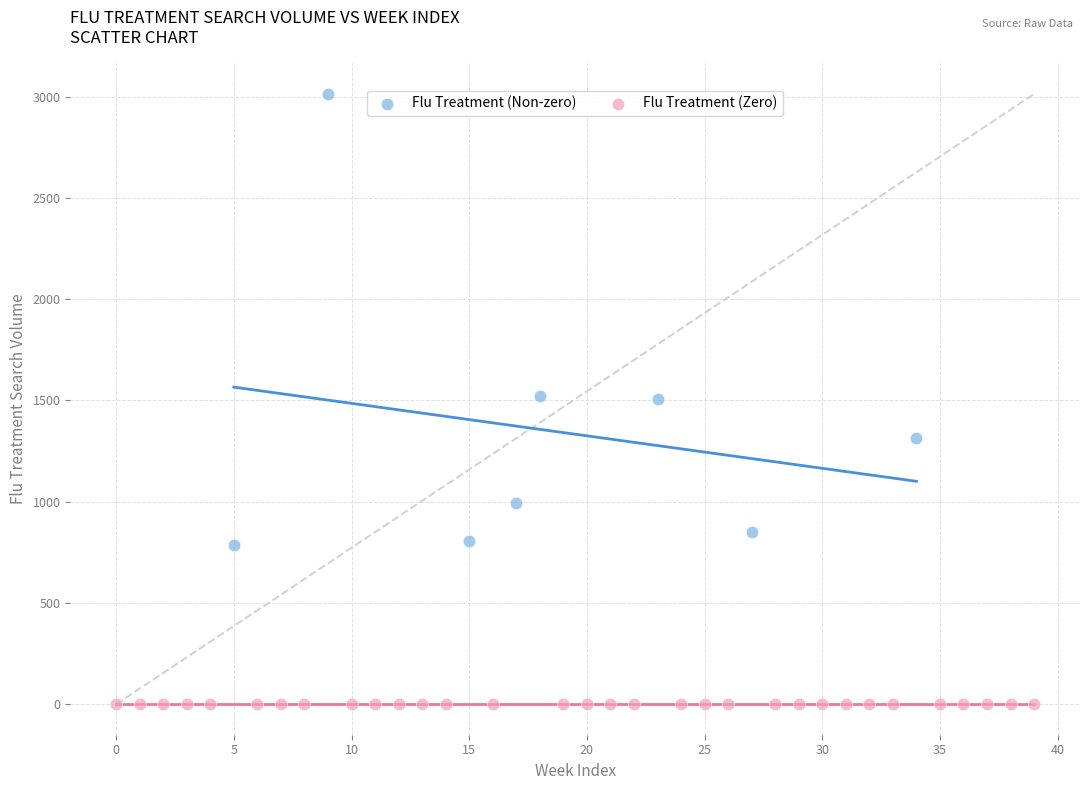

Which series contains the highest Y value?

Flu Treatment (Non-zero)